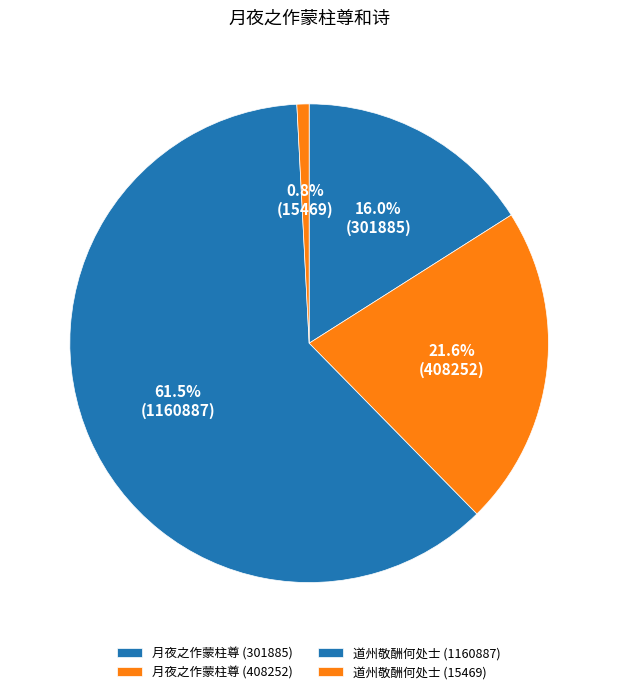

How many segments does this pie chart have?

4